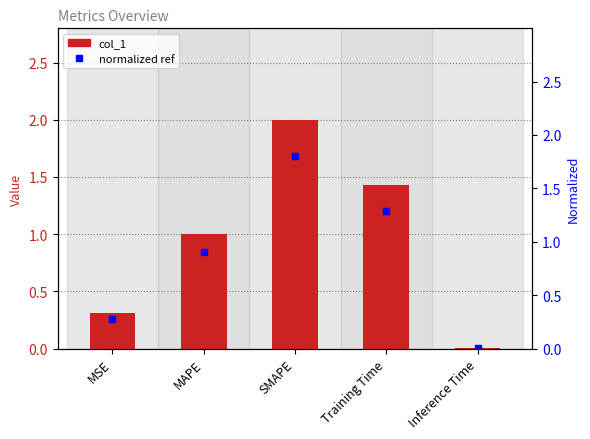

Reading right to left, extract all data points from this chart.

Inference Time=0.0	Training Time=1.4	SMAPE=2.0	MAPE=1.0	MSE=0.3